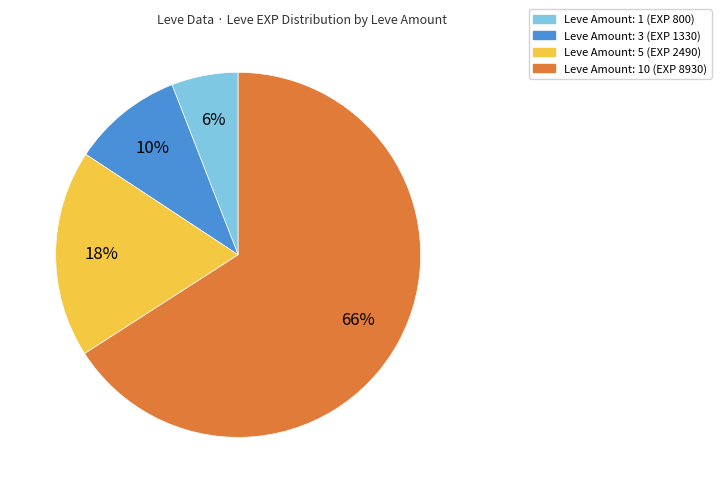

To the nearest percent, what is the average slice percentage?

25%